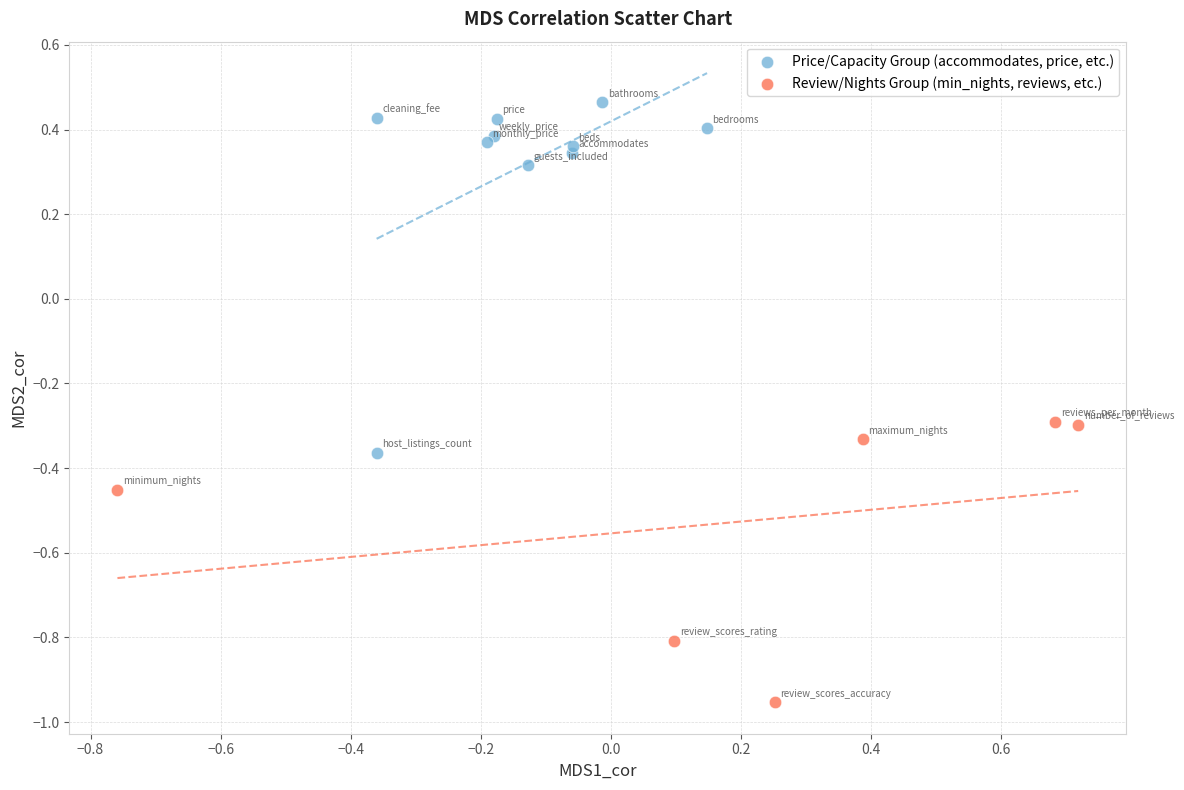

Which series reaches the maximum Y coordinate?

Price/Capacity Group (accommodates, price, etc.)